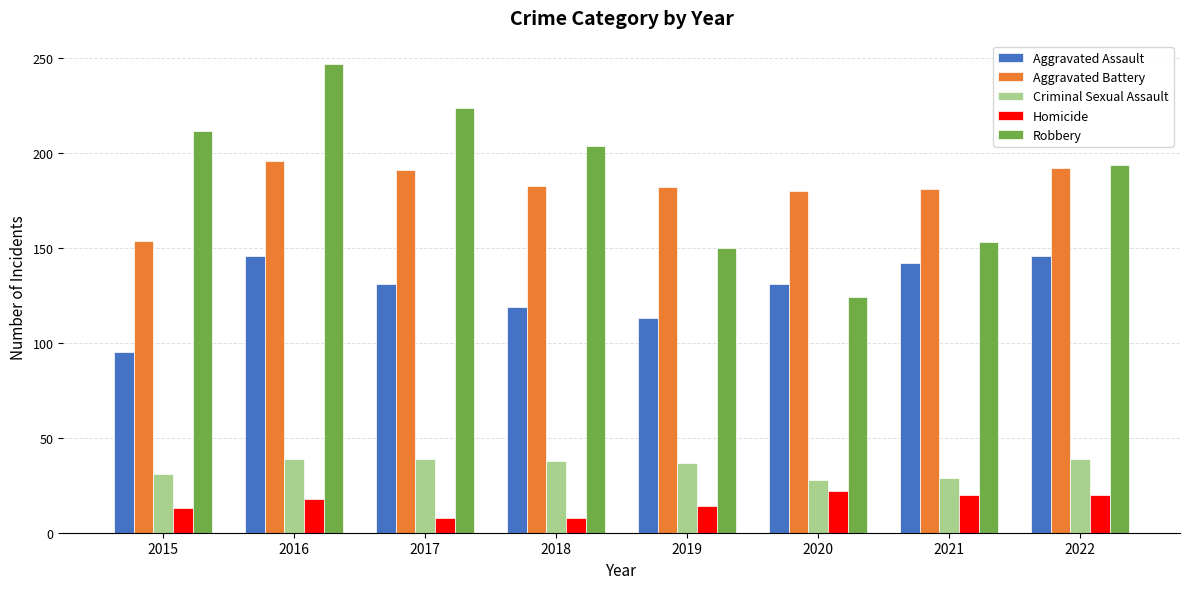

What is the value of the Aggravated Assault bar at the 5th from the left?

113